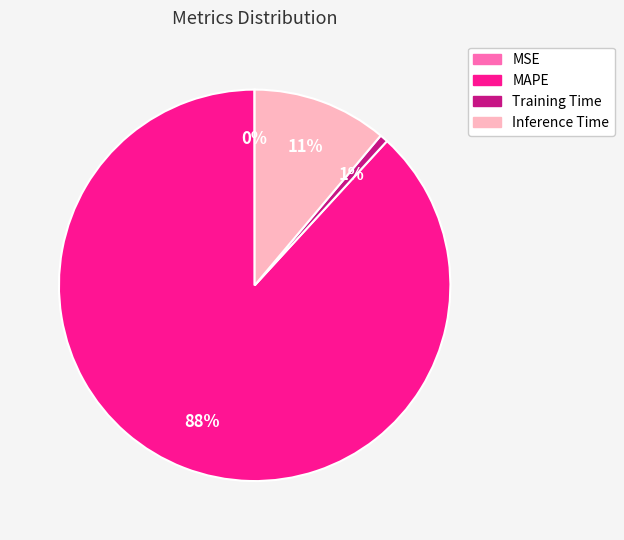

Does any single category account for the majority?

Yes